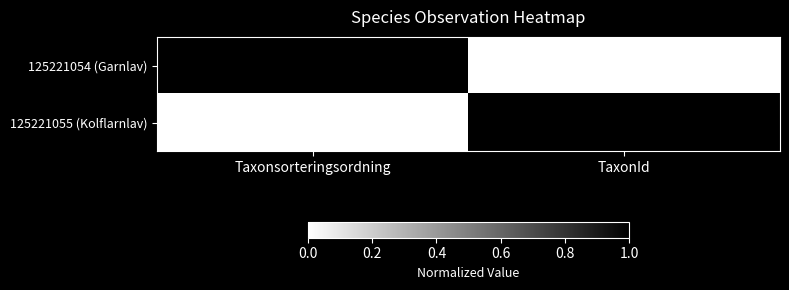

Reading left to right, transcribe all the data shown in this chart.

125221054 (Garnlav): Taxonsorteringsordning=78980	TaxonId=6425
125221055 (Kolflarnlav): Taxonsorteringsordning=78738	TaxonId=6446